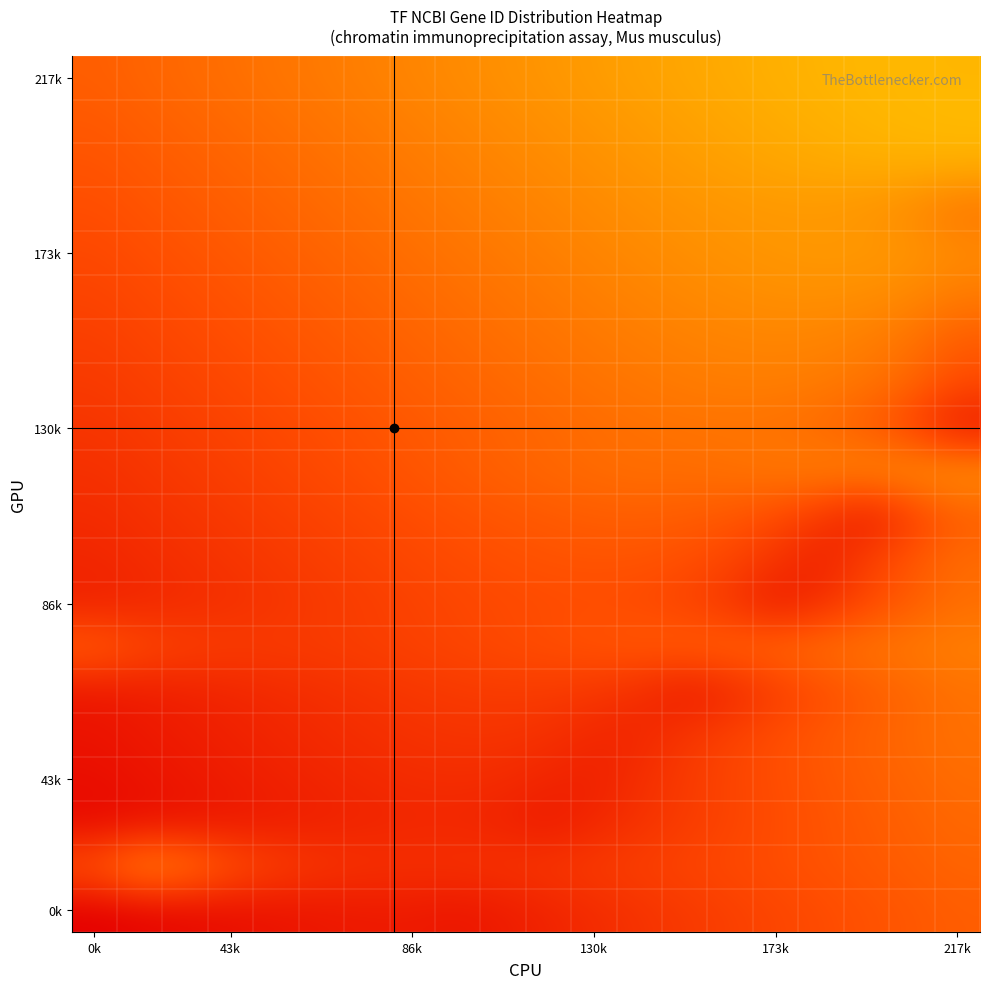

Which series has the largest range (max minus min)?

0k